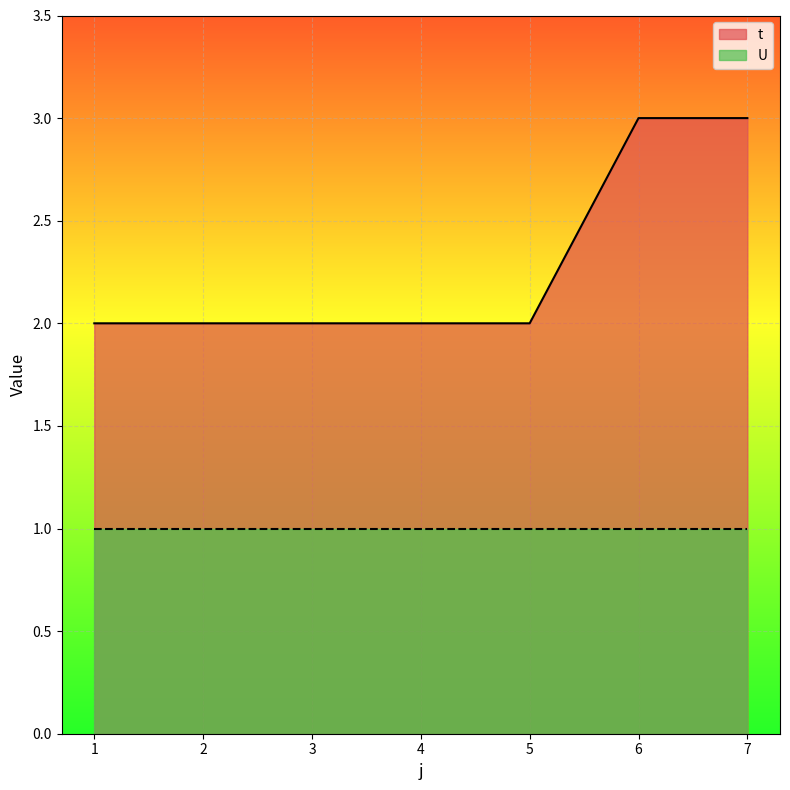

True or false: there are more than 2 points higher than both neighbors.

False